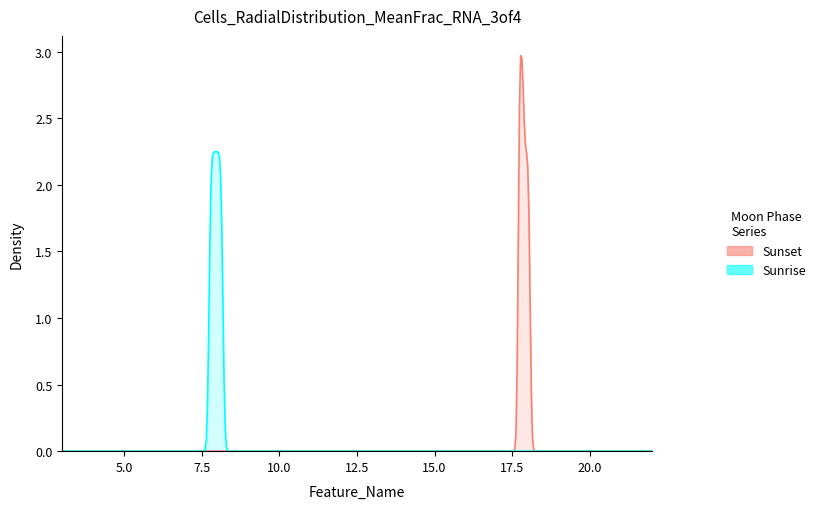

What is the maximum value for Sunset?

3.0